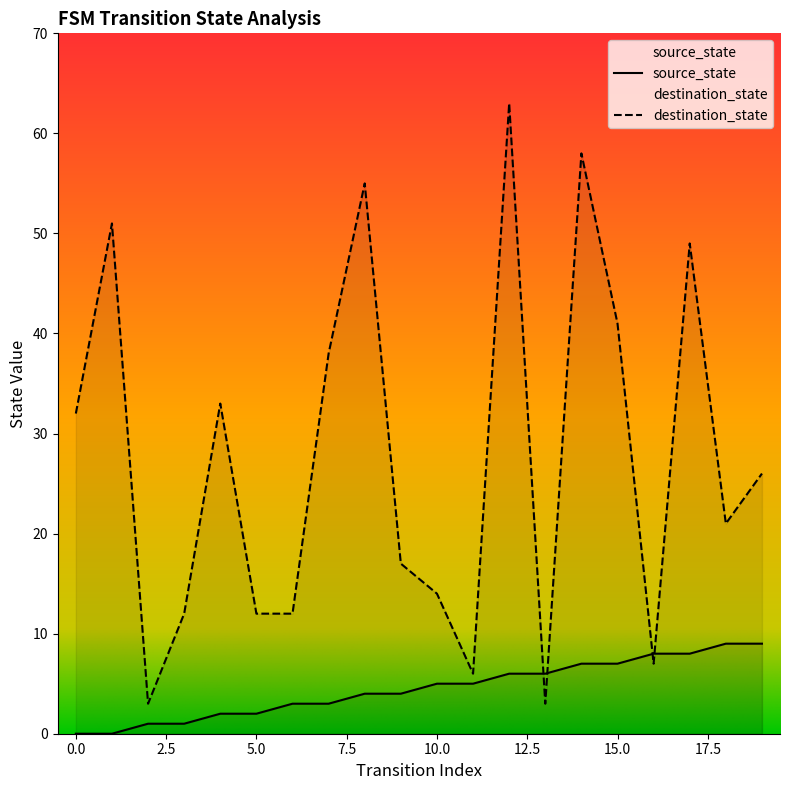

The source_state series shows 6 at 13. True or false?

True